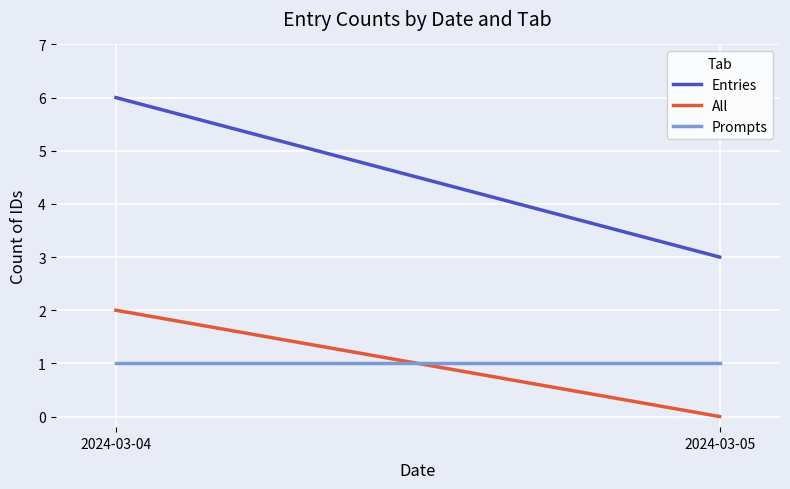

At which category is the sum across all series the highest?

2024-03-04